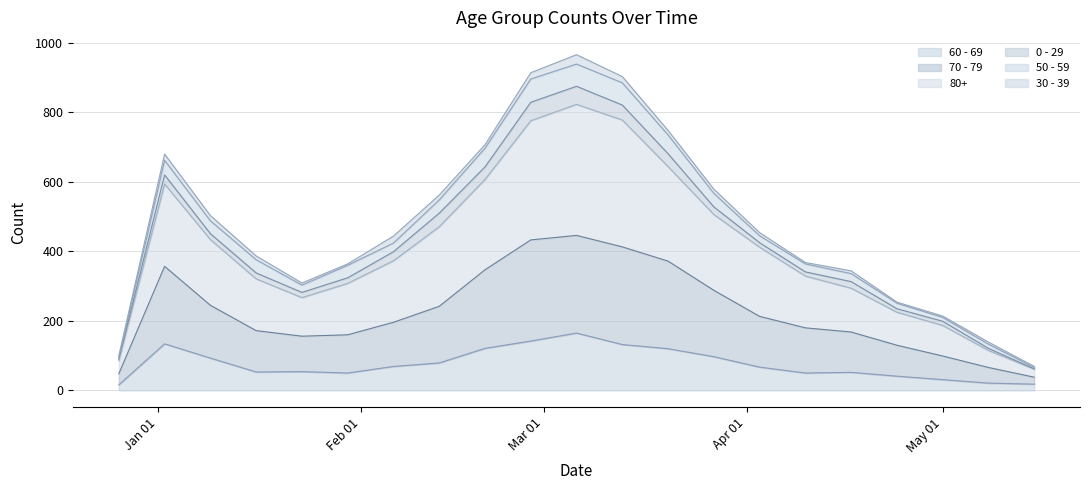

What are all the series names shown in the legend?

60 - 69, 70 - 79, 80+, 0 - 29, 50 - 59, 30 - 39